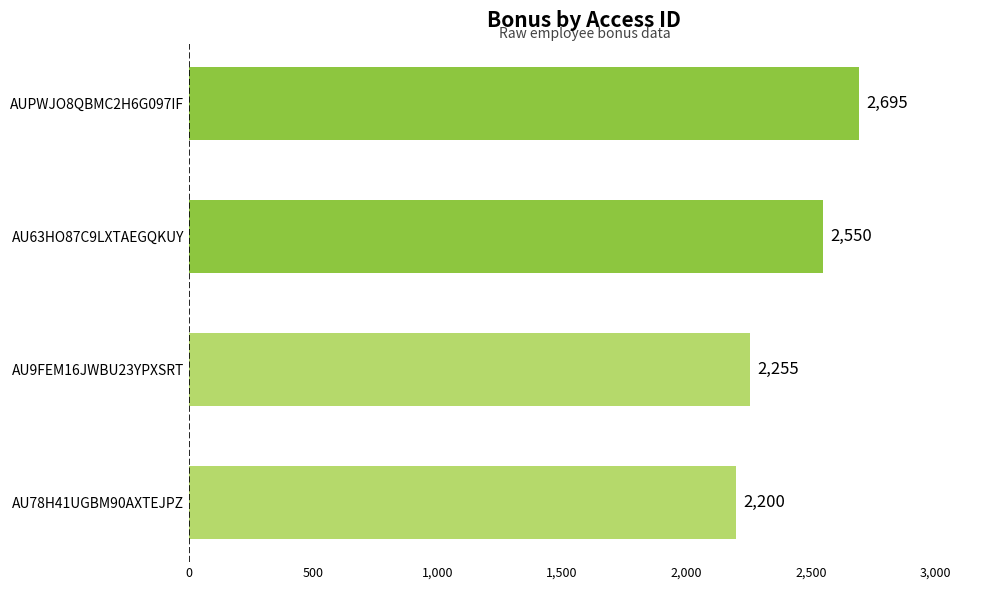

Approximately how many times larger is the value at AU63HO87C9LXTAEGQKUY compared to AU78H41UGBM90AXTEJPZ?

1.2